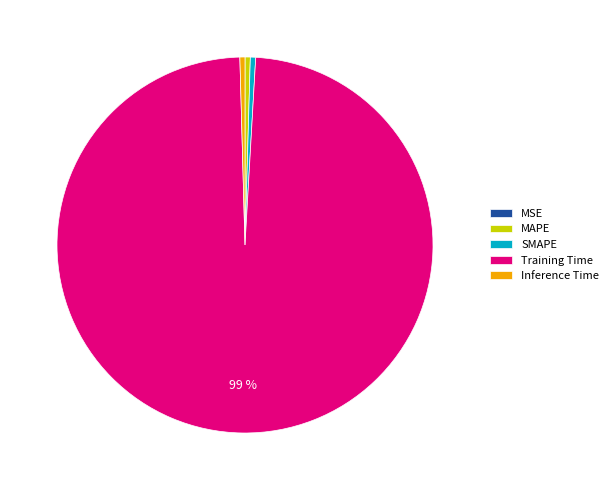

What is the largest slice in the pie chart?

Training Time